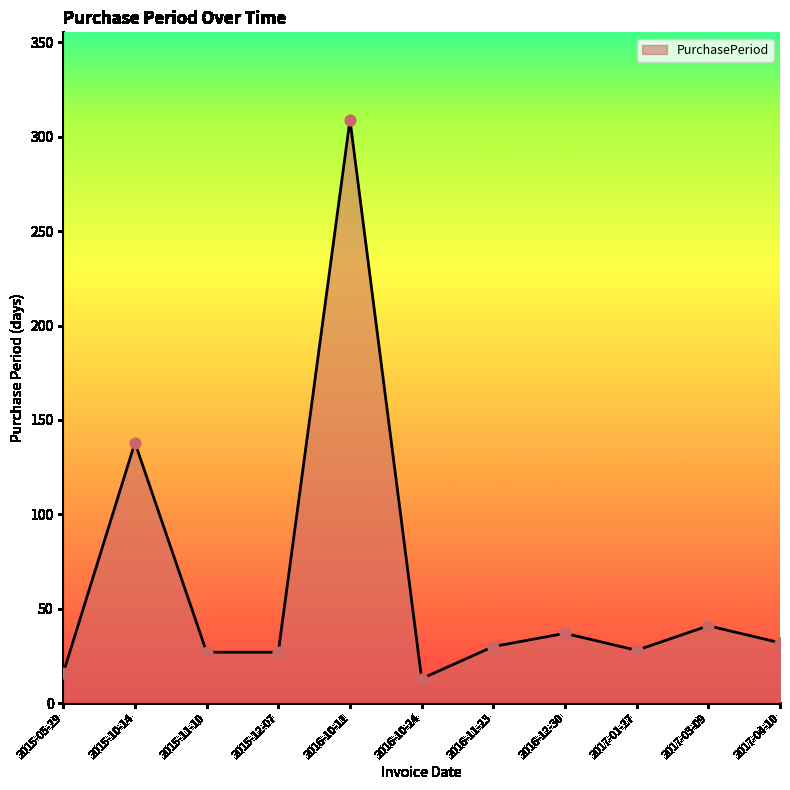

What is the change in value from 2015-10-14 to 2016-12-30?

-101